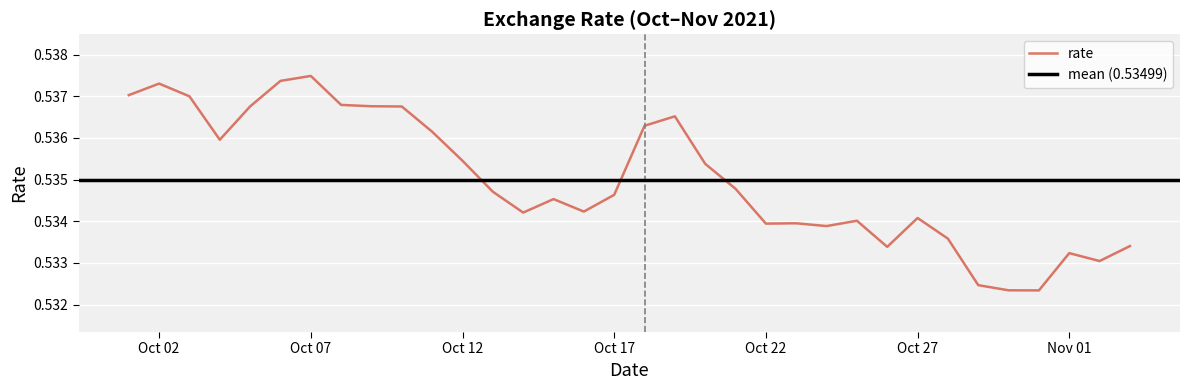

The value of rate at Oct 12 is 0.7. True or false?

False